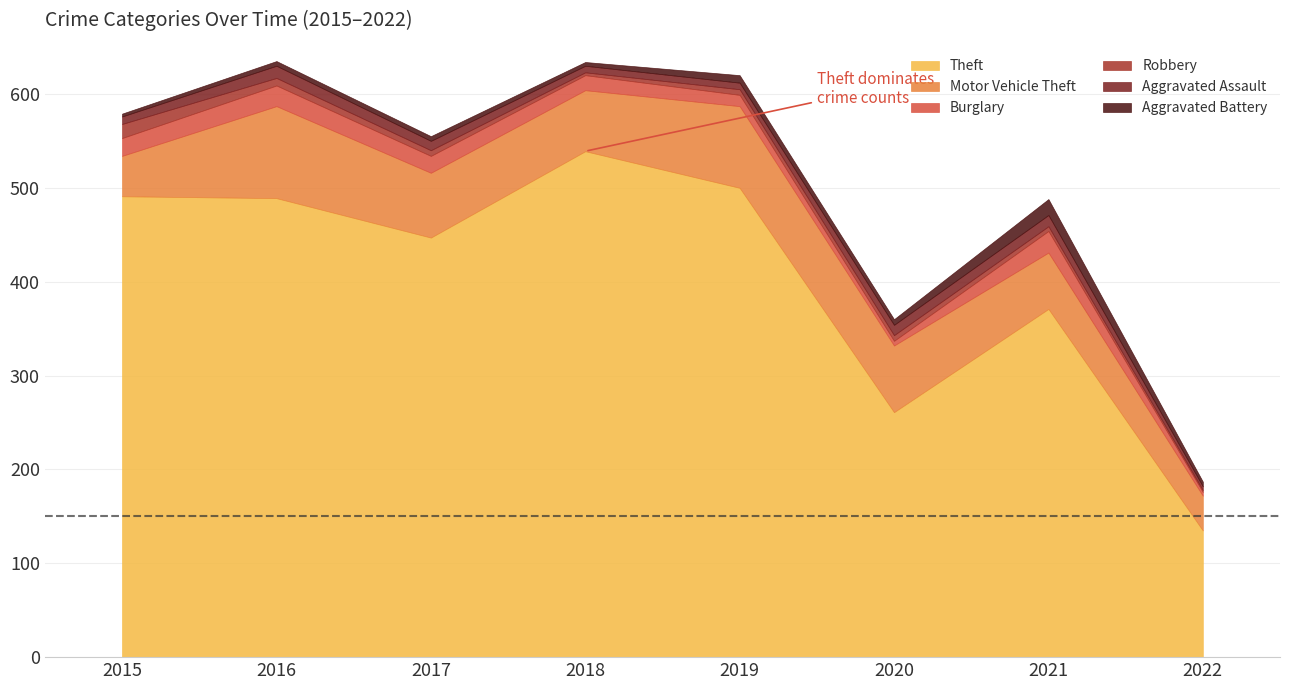

List the series in order of their peak value, lowest first.

Aggravated Assault, Robbery, Aggravated Battery, Burglary, Motor Vehicle Theft, Theft